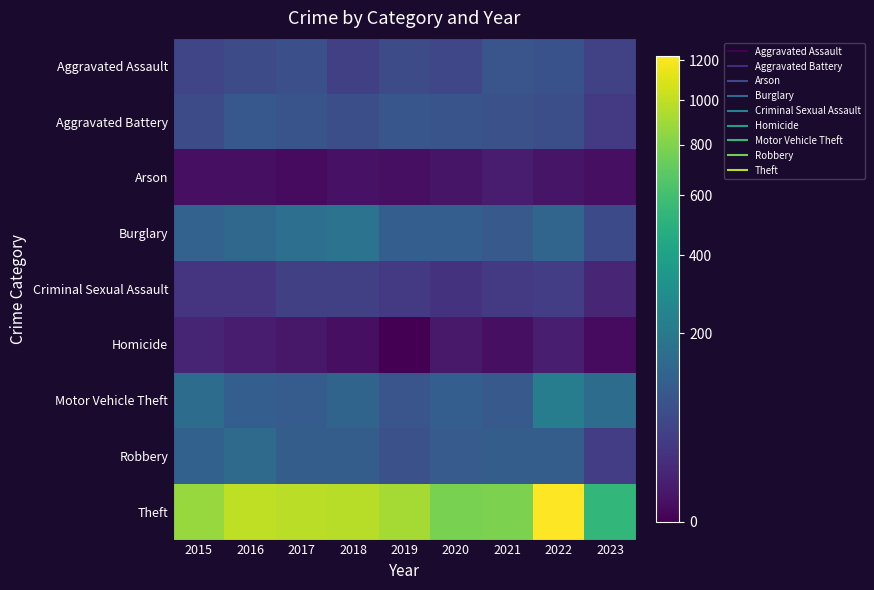

Count the number of data series in this chart.

9